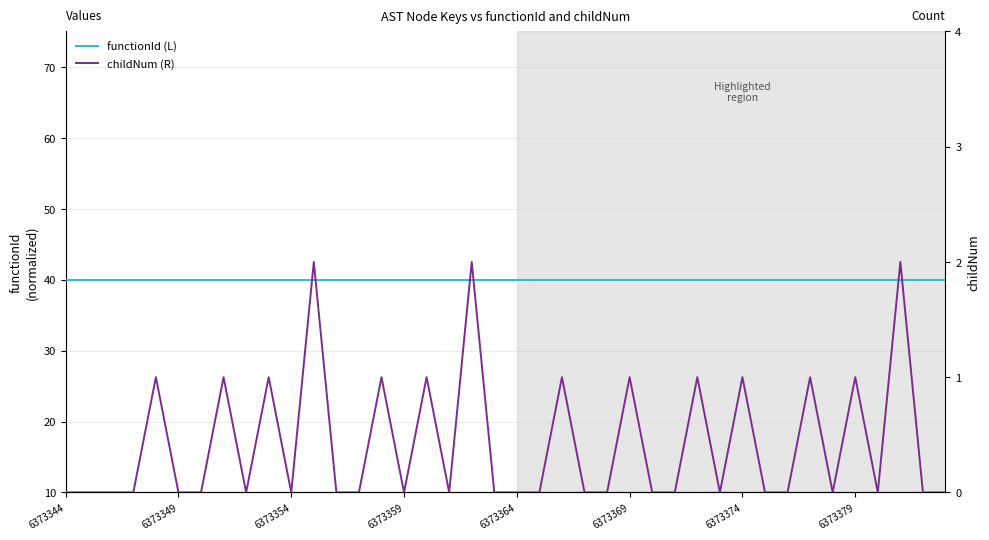

True or false: childNum (R) and functionId (L) cross at least once.

False